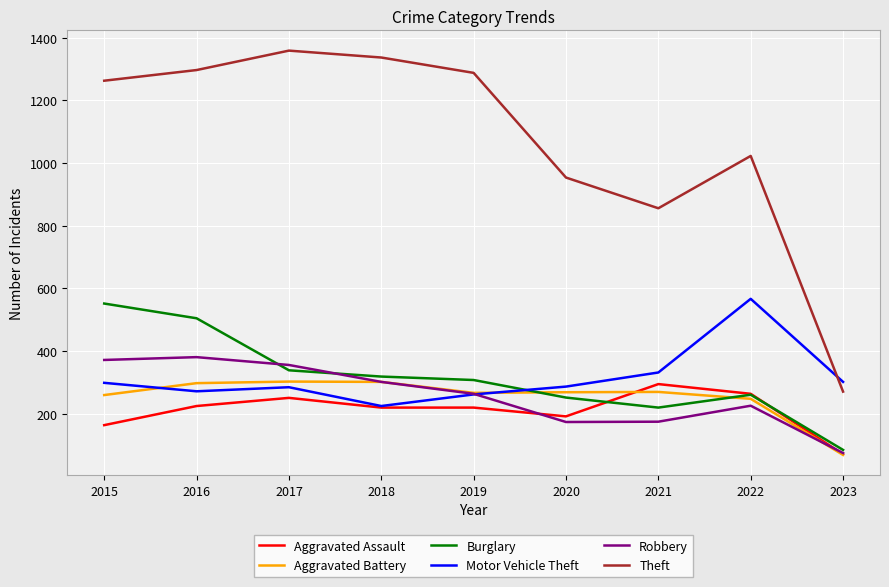

At which label is Robbery closest to 228?

2022